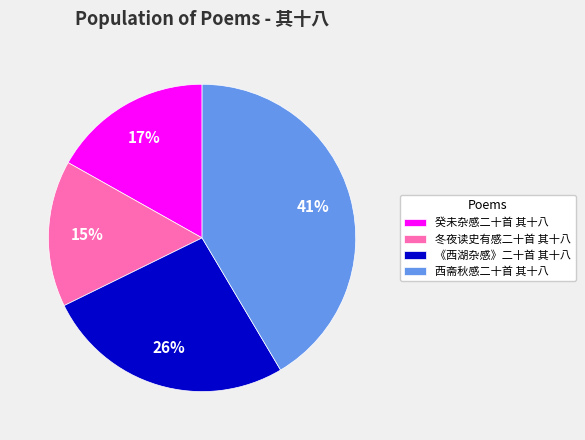

What is the largest slice in the pie chart?

西斋秋感二十首 其十八